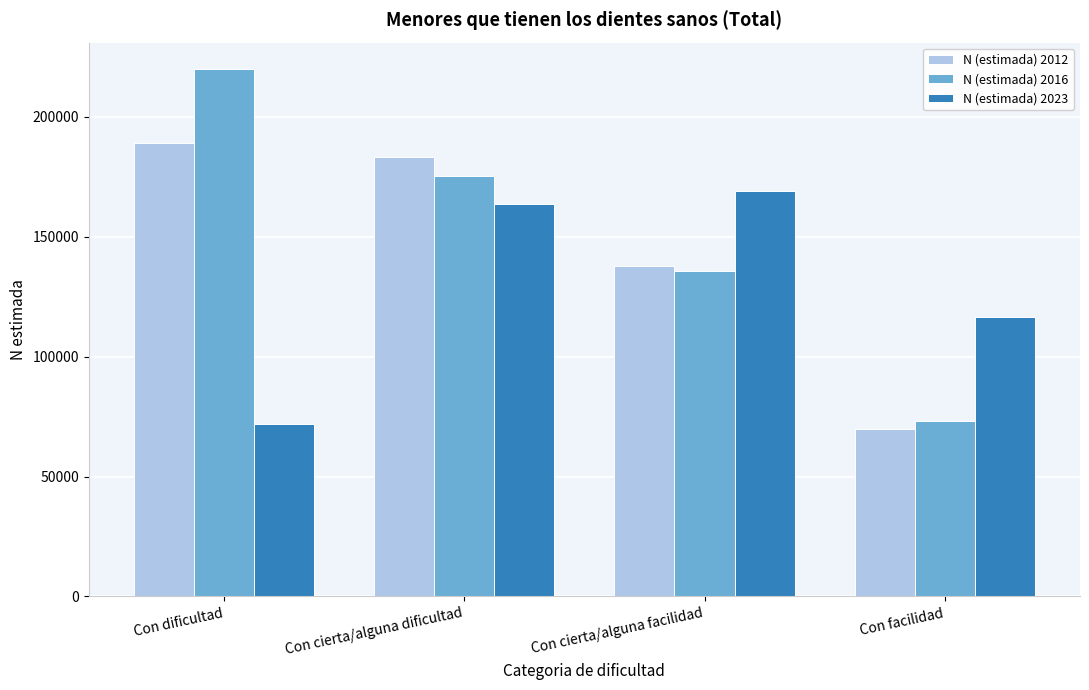

Reading right to left, transcribe all the data shown in this chart.

N (estimada) 2012: 69833	137923	183126	189064
N (estimada) 2016: 73088	135575	175200	220016
N (estimada) 2023: 116647	169236	163702	71917